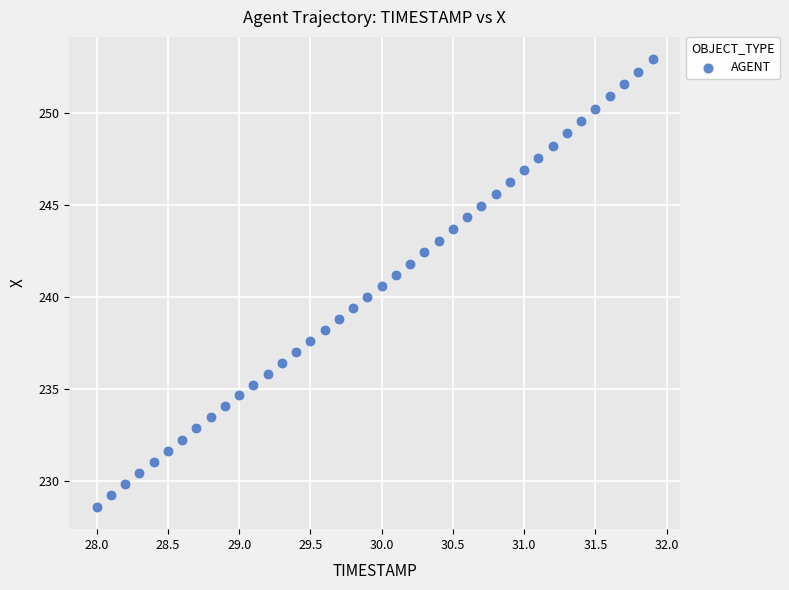

What is the range of Y values (max minus min)?

24.3